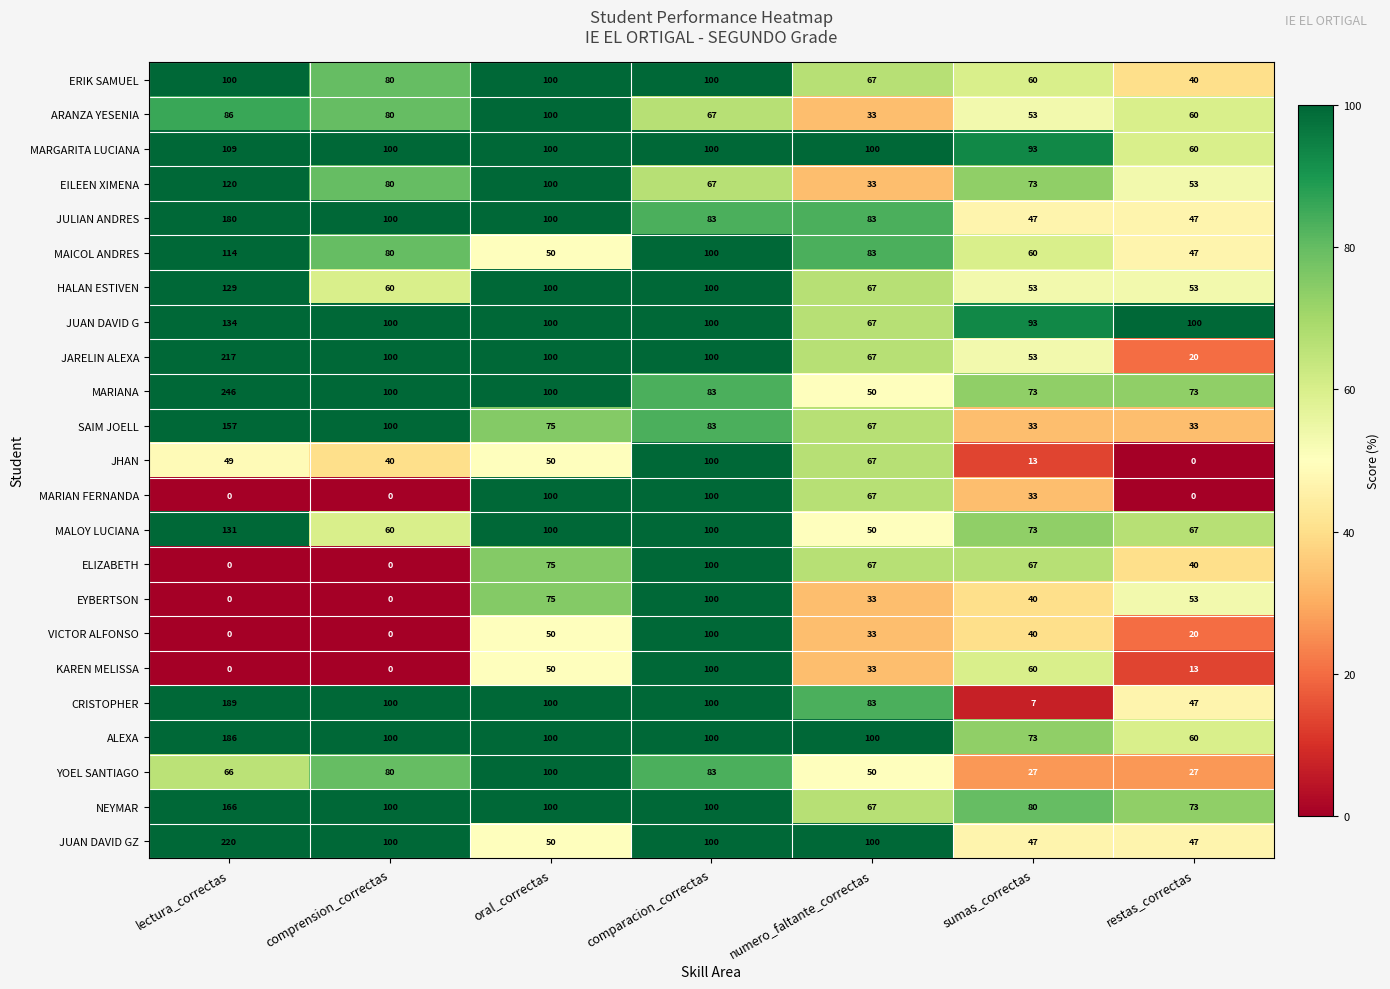

Is it true that EYBERTSON equals 0 at lectura_correctas?

True